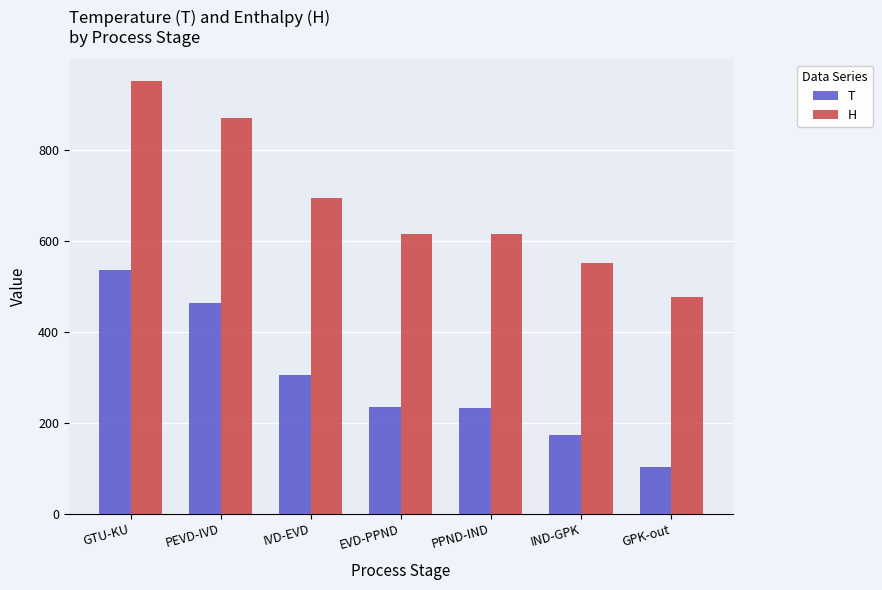

Count the number of categories in the chart.

7